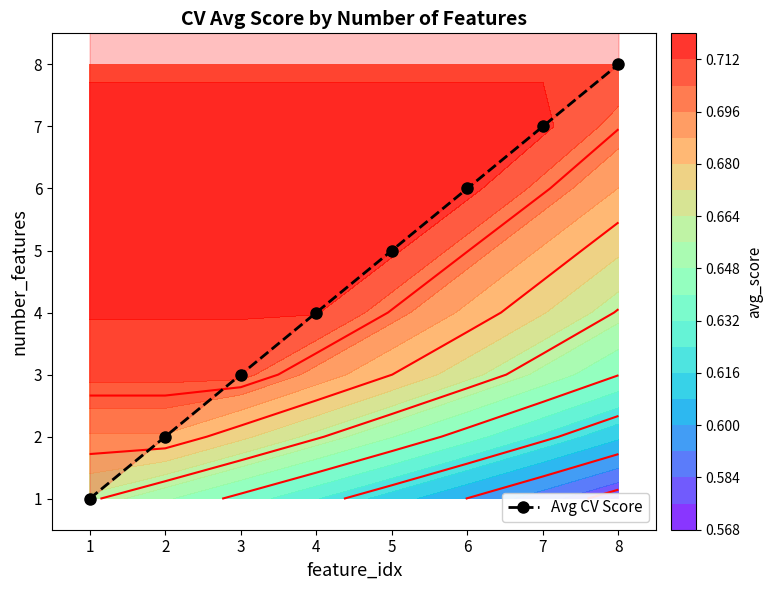

Which has a higher value, 8 or 4?

8